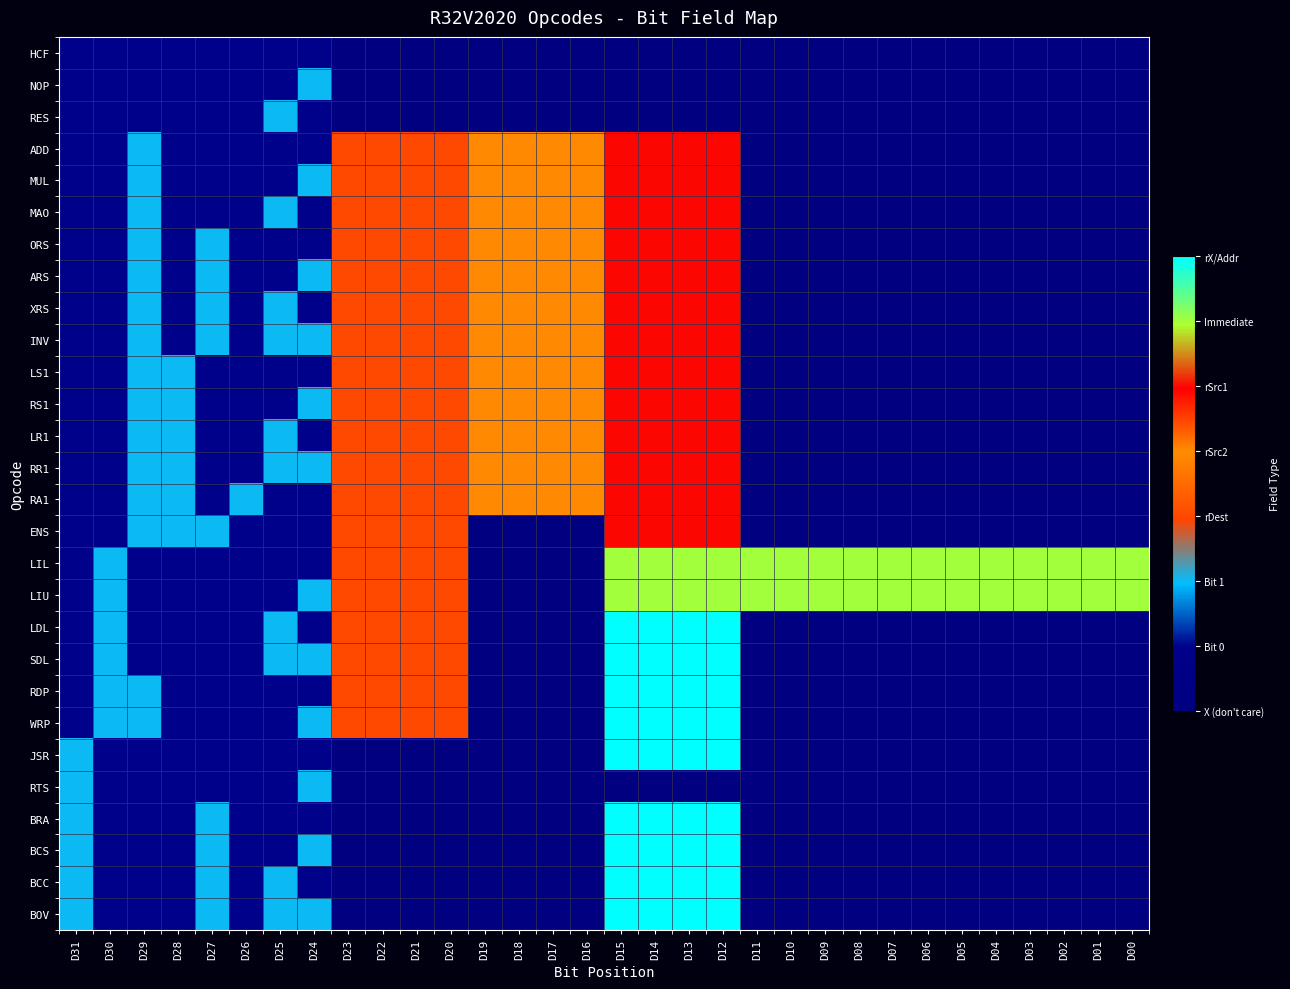

Which has a higher value, D14 or D15?

D14